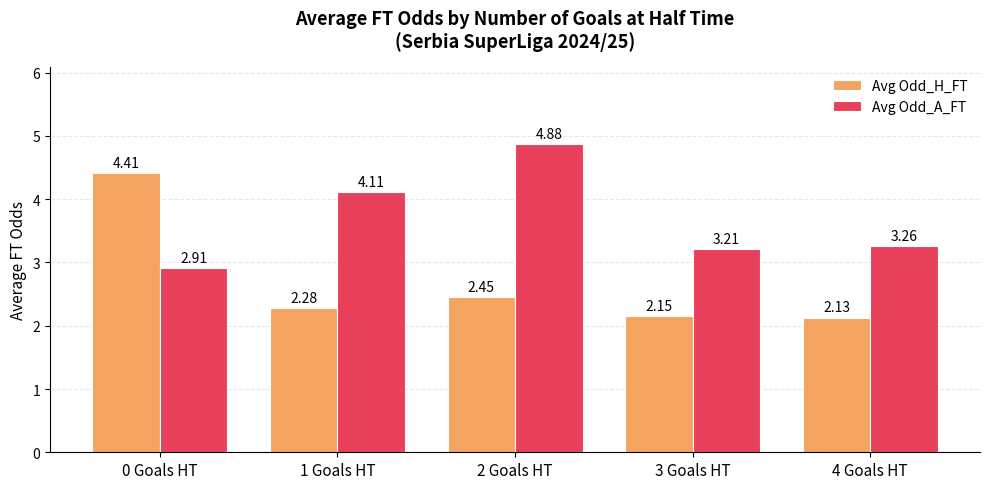

Rank the series by their average value, from highest to lowest.

Avg Odd_A_FT, Avg Odd_H_FT